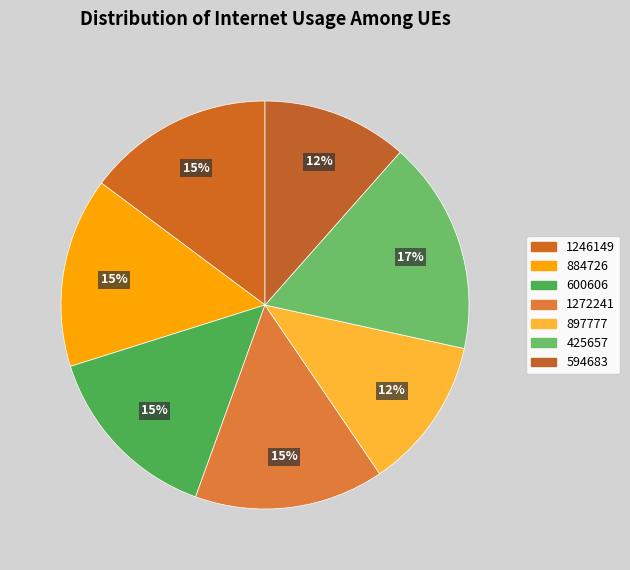

True or false: 1246149 accounts for 25% of the total.

False